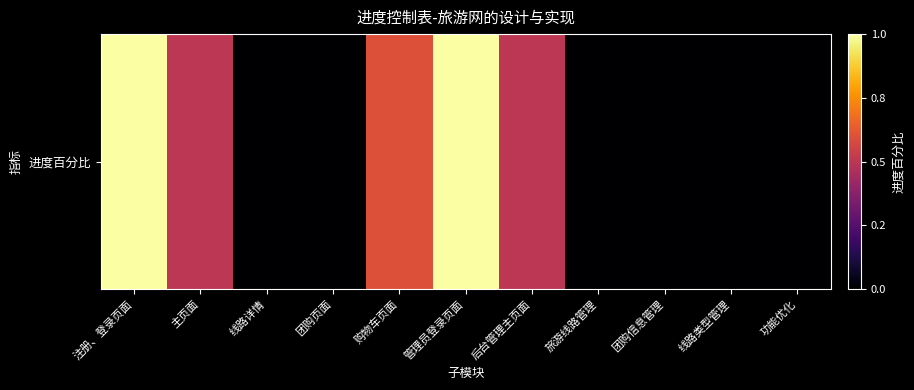

The chart shows a value of 0.0 at 团购信息管理. True or false?

True